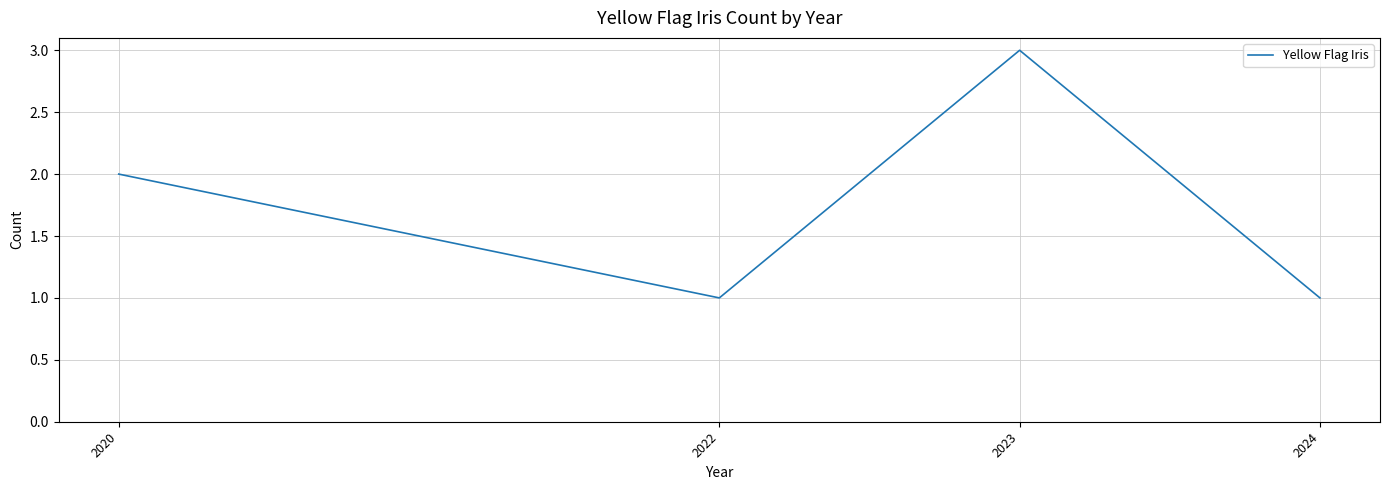

What is the sum of all values?

7